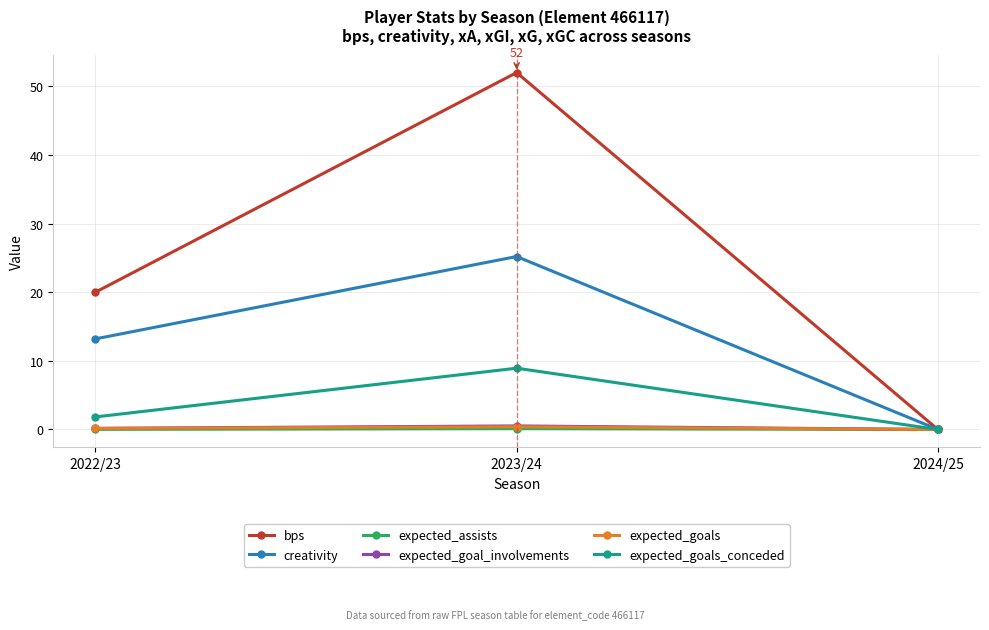

At how many categories does at least one series exceed 24?

1